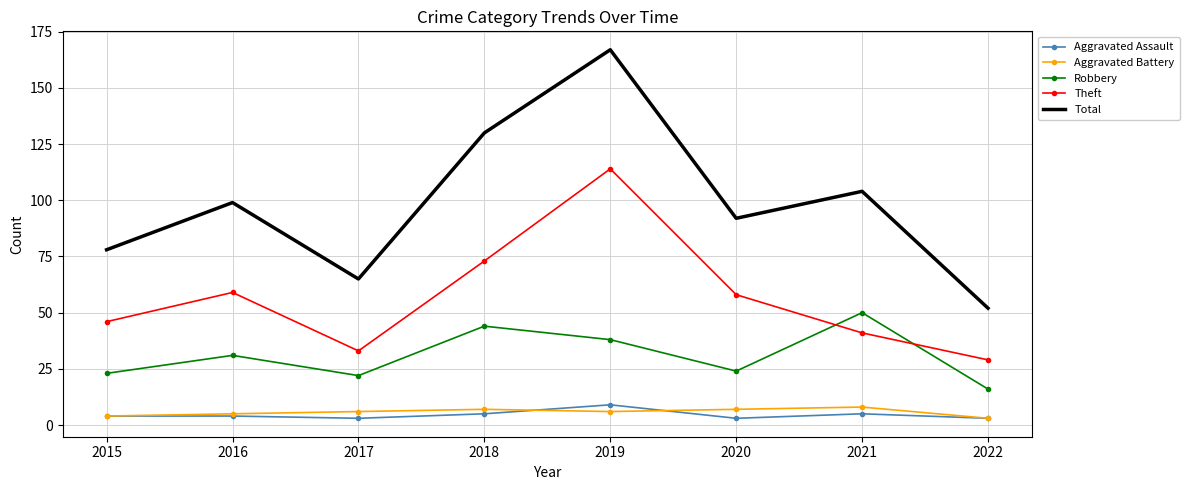

How many interior local peaks does the Robbery series have?

3